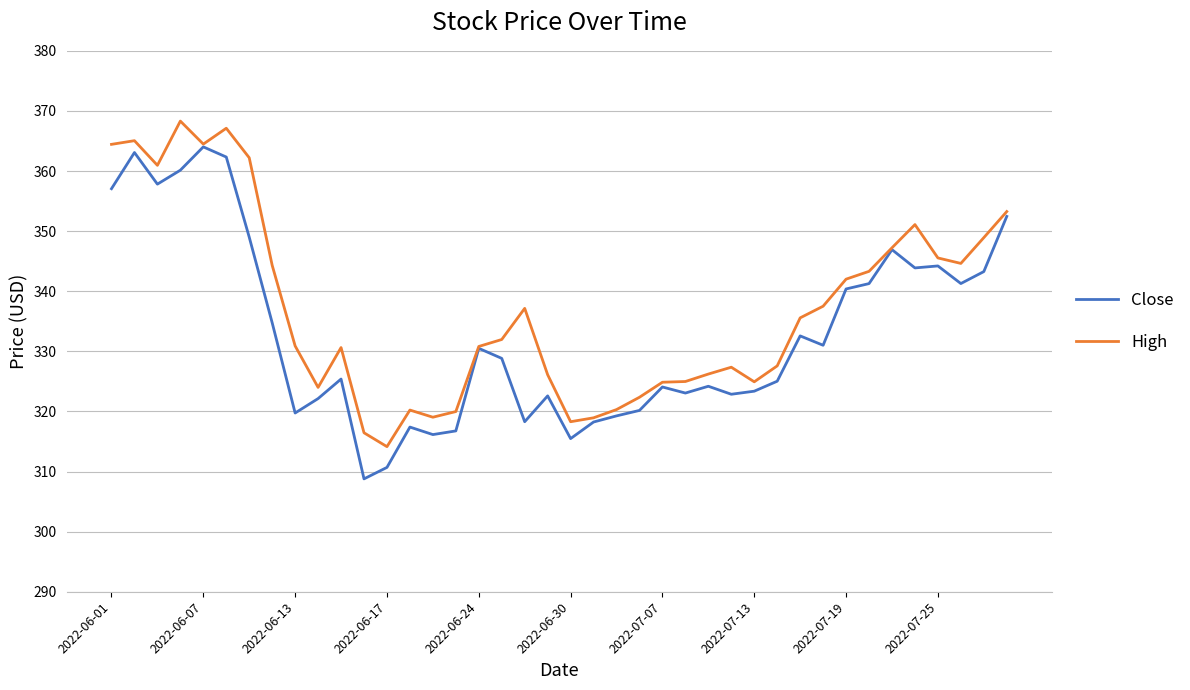

What is the lowest value of the Close series?

308.8